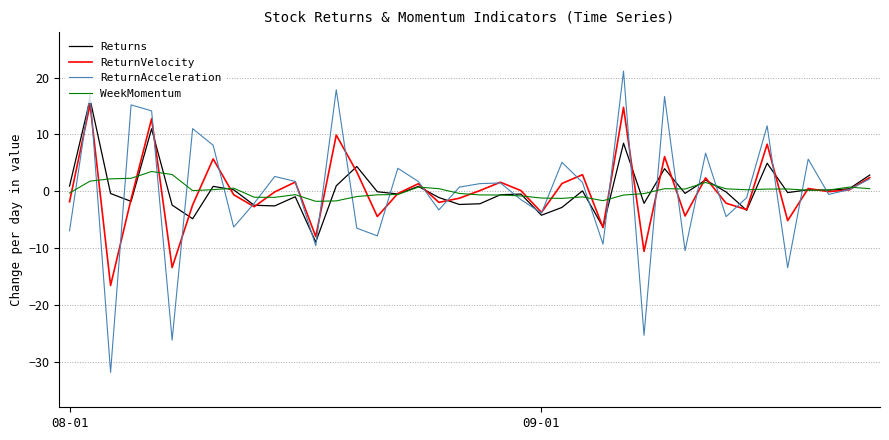

Which series has the largest range (max minus min)?

ReturnAcceleration